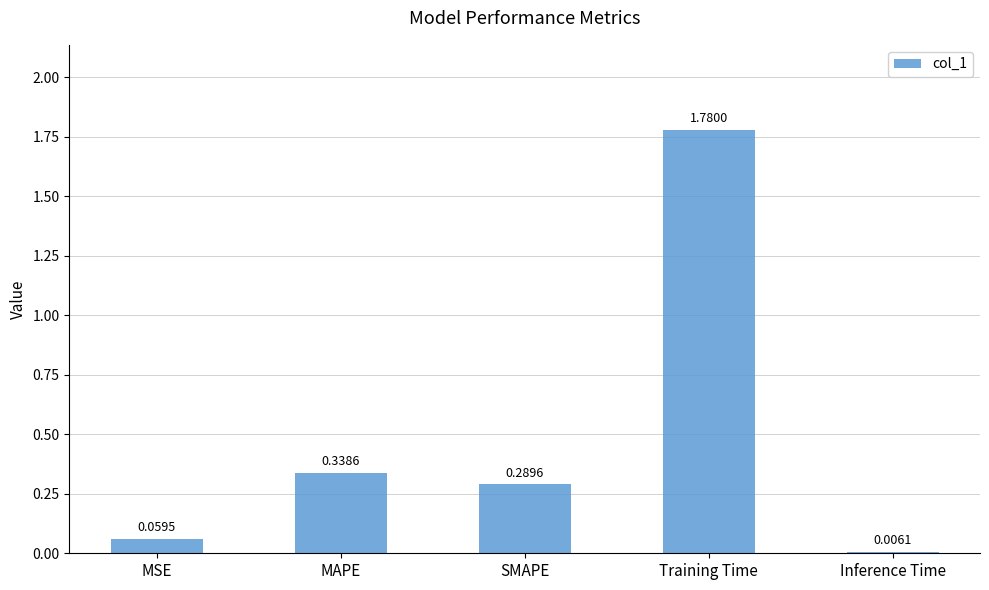

What is the change in value from SMAPE to Training Time?

+1.5